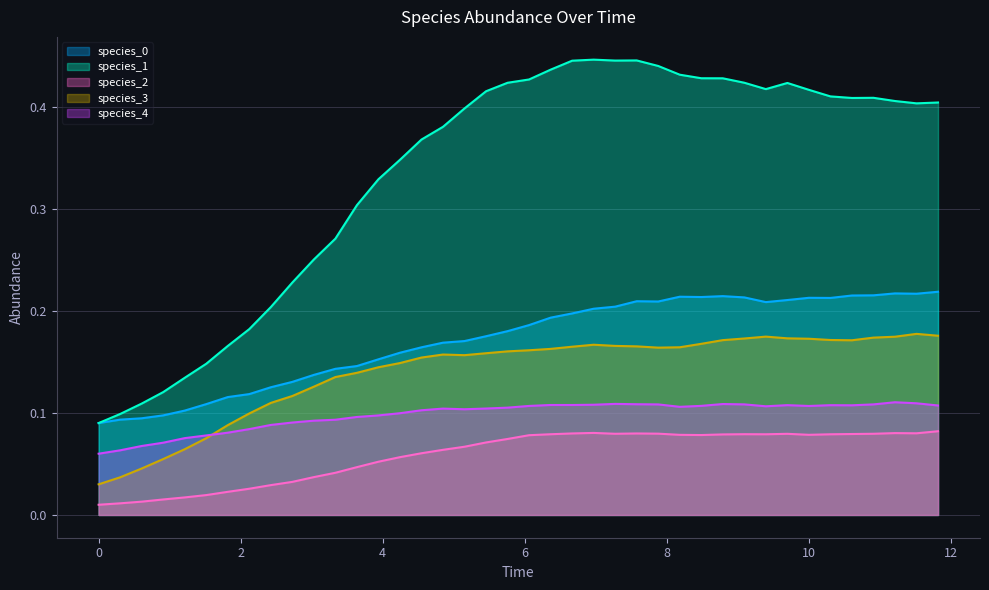

Which series has the widest spread of values?

species_1